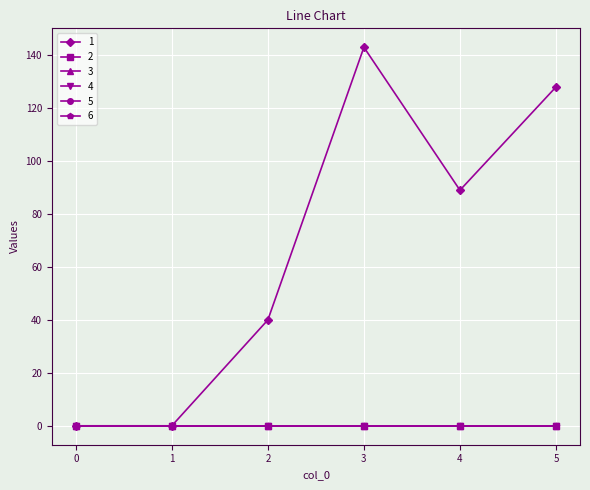

Does the chart have visible grid lines?

Yes